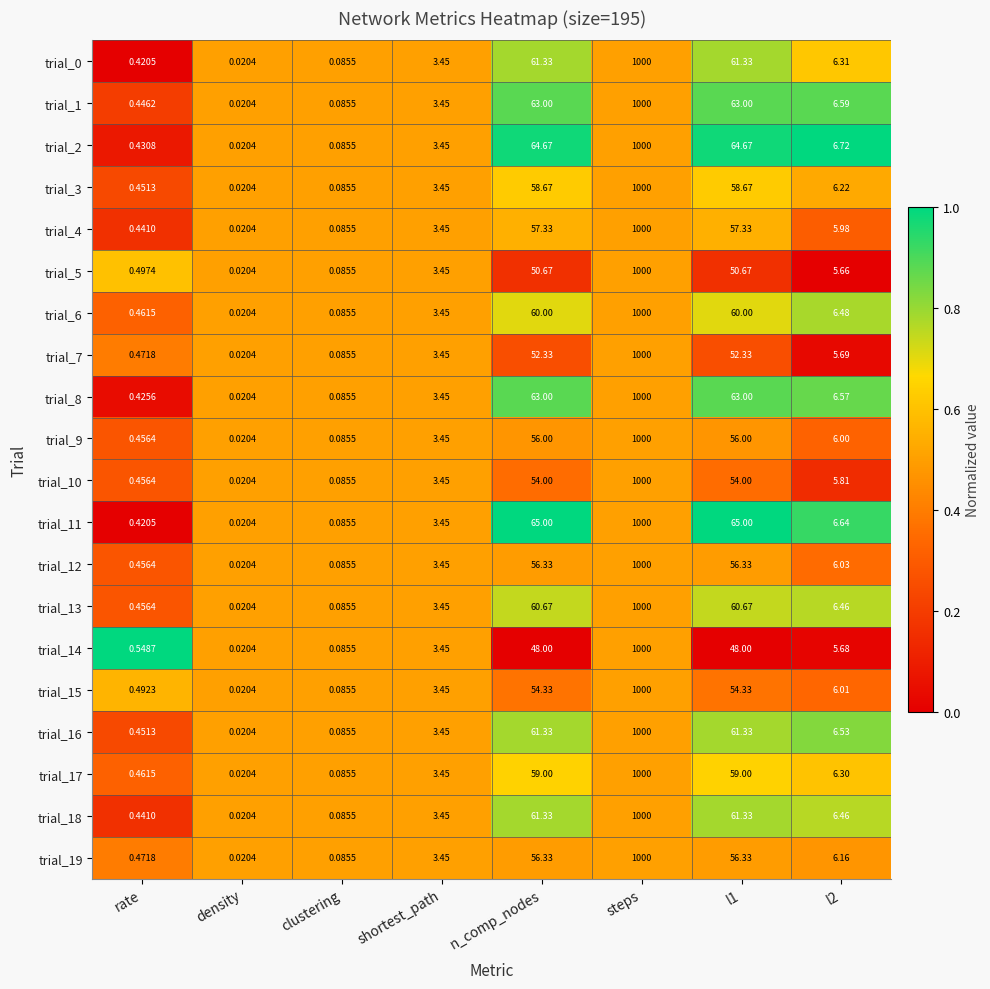

Is the value of trial_13 at rate greater than the value of trial_14 at l2?

No